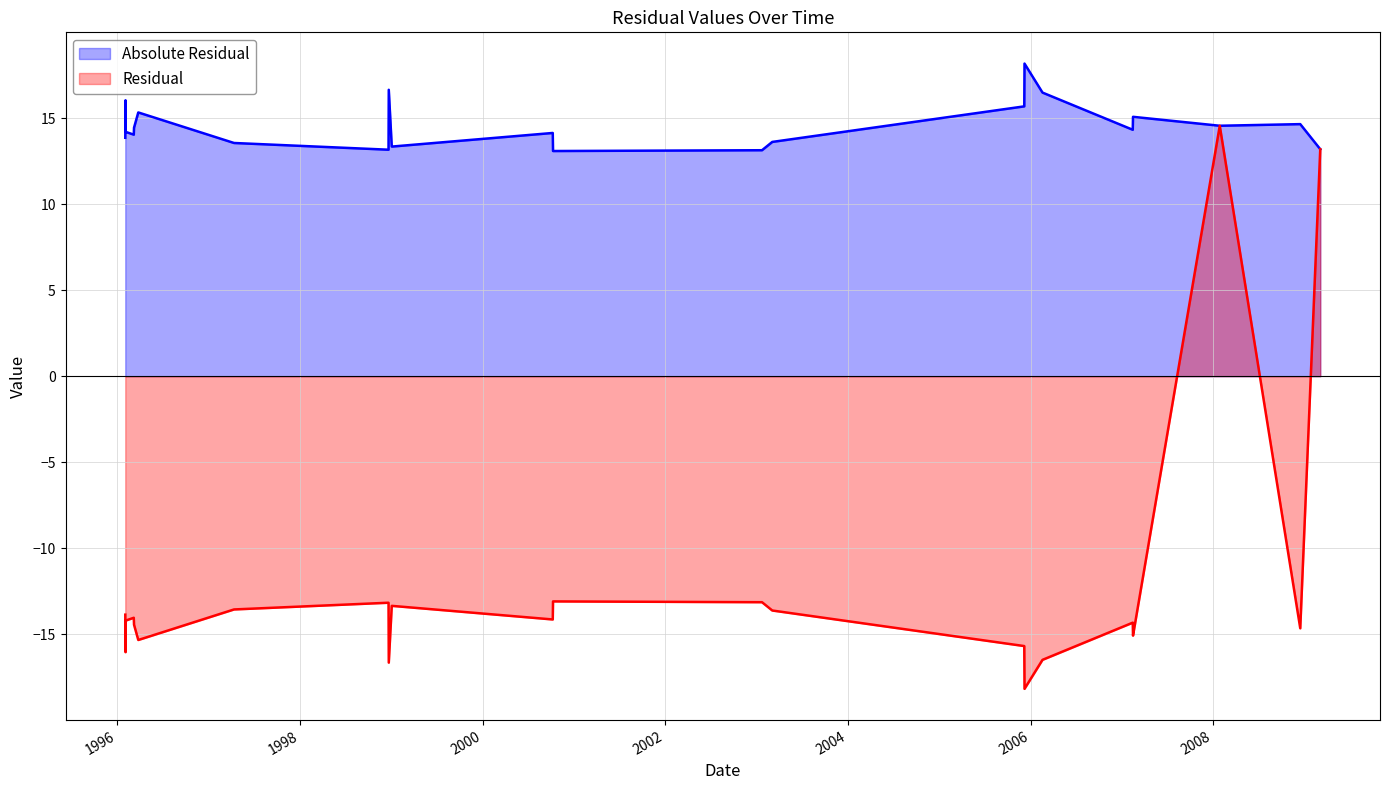

Does the chart have visible grid lines?

Yes